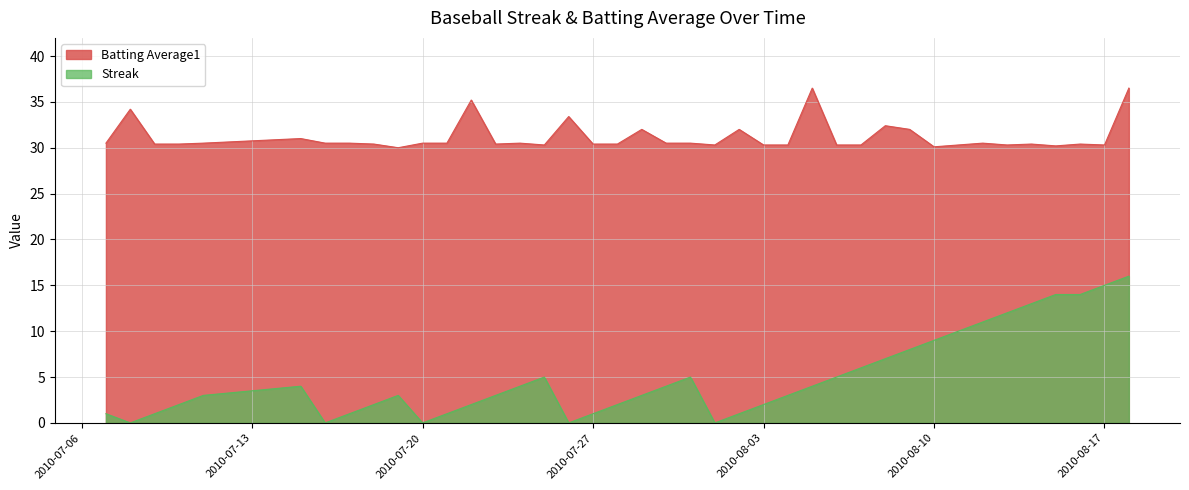

How many distinct data groups are displayed?

2